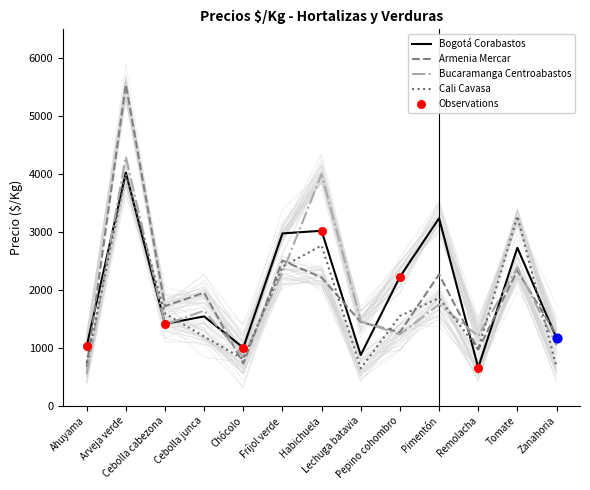

What are all the series names shown in the legend?

Bogotá Corabastos, Armenia Mercar, Bucaramanga Centroabastos, Cali Cavasa